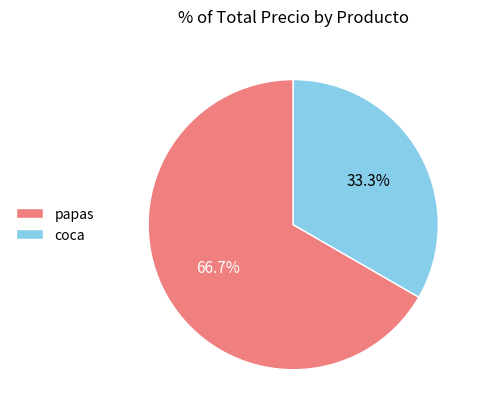

What is the largest slice in the pie chart?

papas